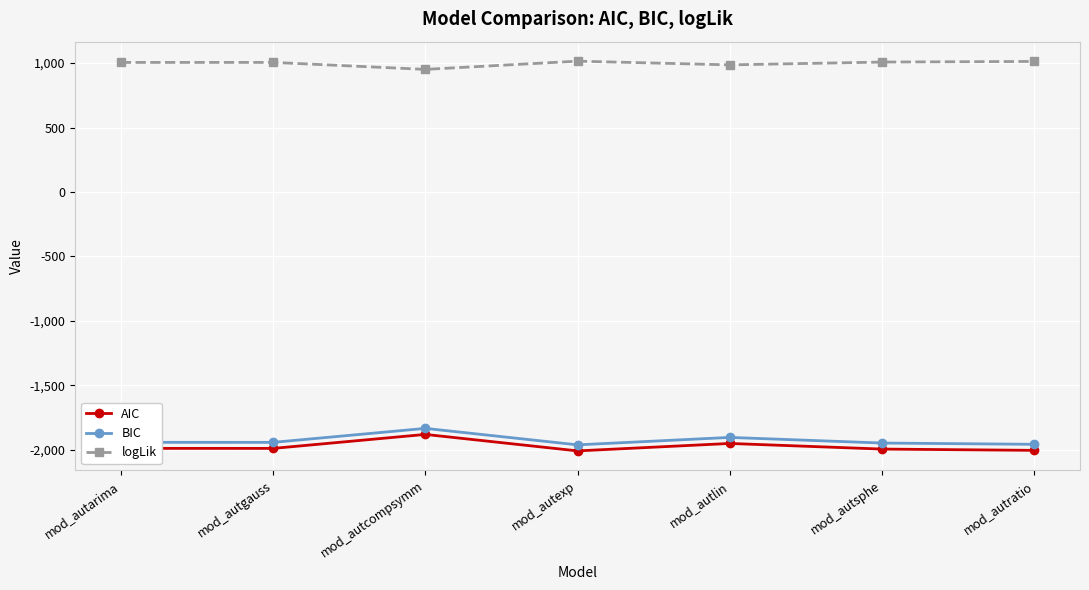

The AIC series shows -1952.0 at mod_autlin. True or false?

True